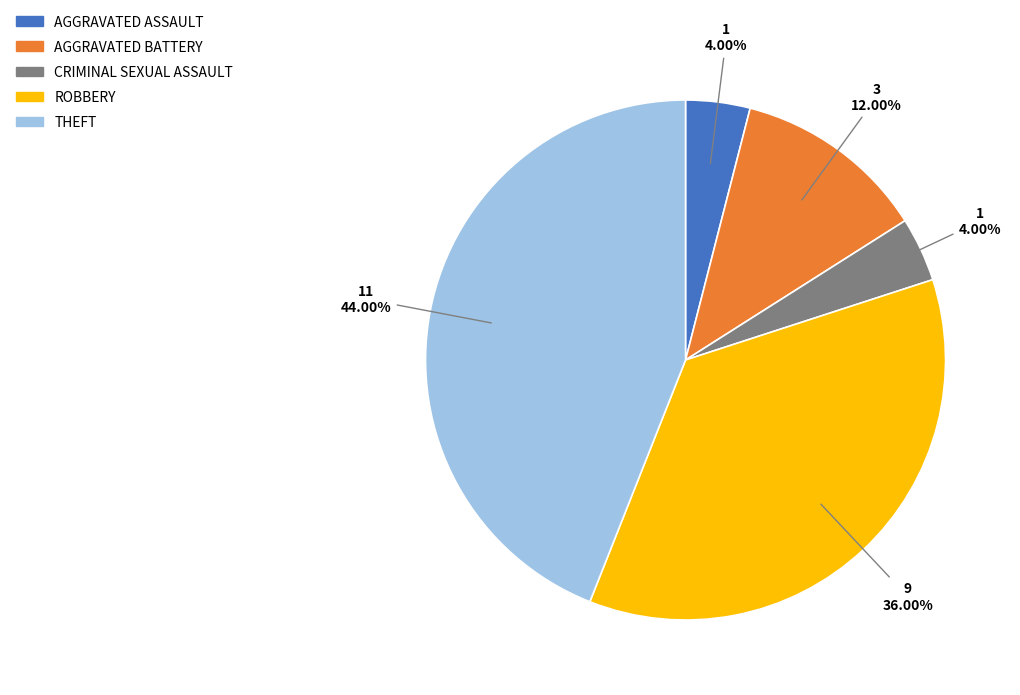

How many segments does this pie chart have?

5